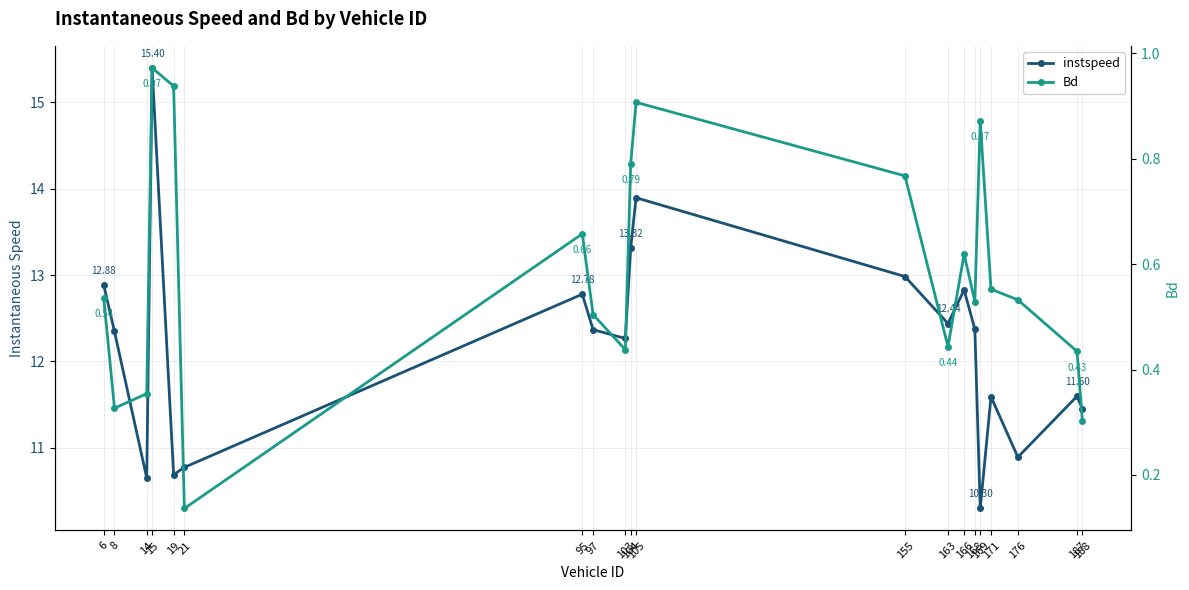

Reading left to right, what are all the values shown in this chart?

instspeed: 6=12.9	8=12.3	14=10.6	15=15.4	19=10.7	21=10.8	95=12.8	97=12.4	103=12.3	104=13.3	105=13.9	155=13.0	163=12.4	166=12.8	168=12.4	169=10.3	171=11.6	176=10.9	187=11.6	188=11.4
Bd: 6=0.5	8=0.3	14=0.4	15=1.0	19=0.9	21=0.1	95=0.7	97=0.5	103=0.4	104=0.8	105=0.9	155=0.8	163=0.4	166=0.6	168=0.5	169=0.9	171=0.6	176=0.5	187=0.4	188=0.3